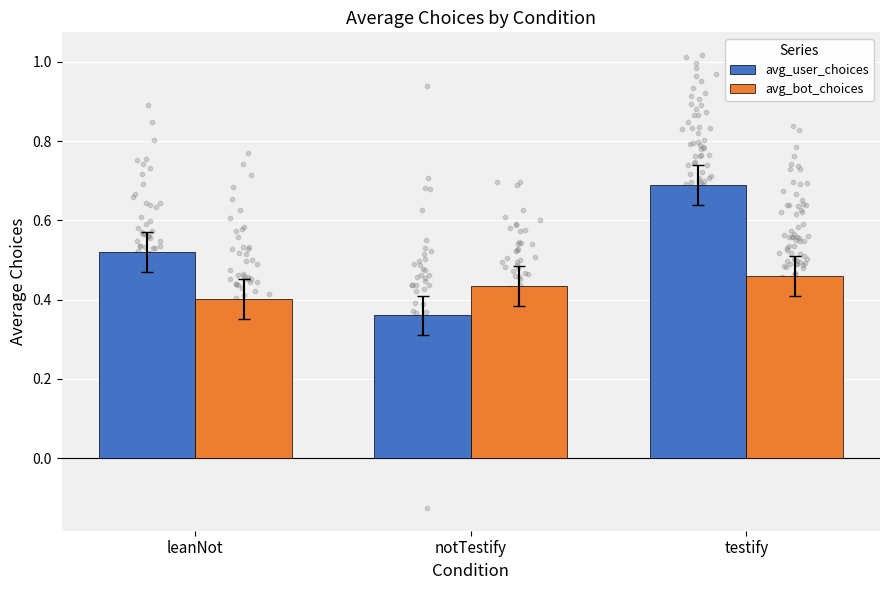

What are all the series names shown in the legend?

avg_user_choices, avg_bot_choices